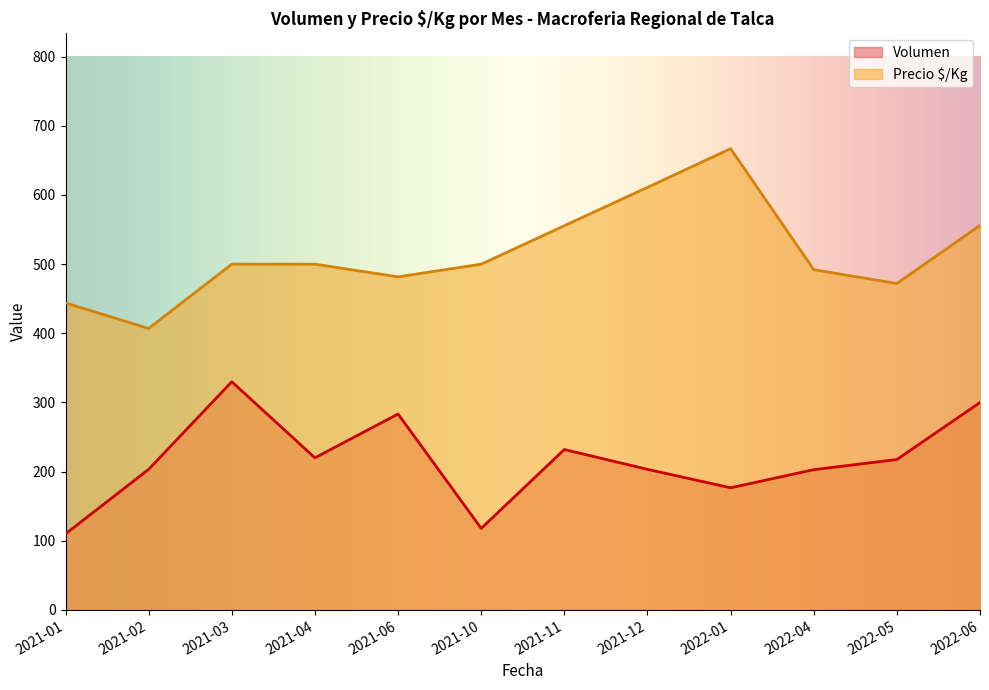

Rank the series by their maximum value, from lowest to highest.

Volumen, Precio $/Kg